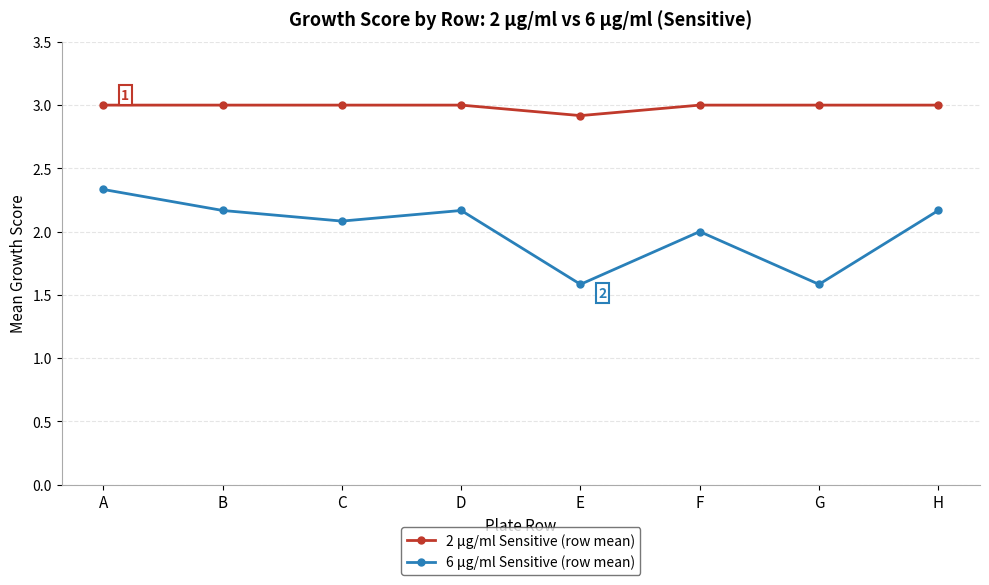

What is the maximum value for 2 µg/ml Sensitive (row mean)?

3.0